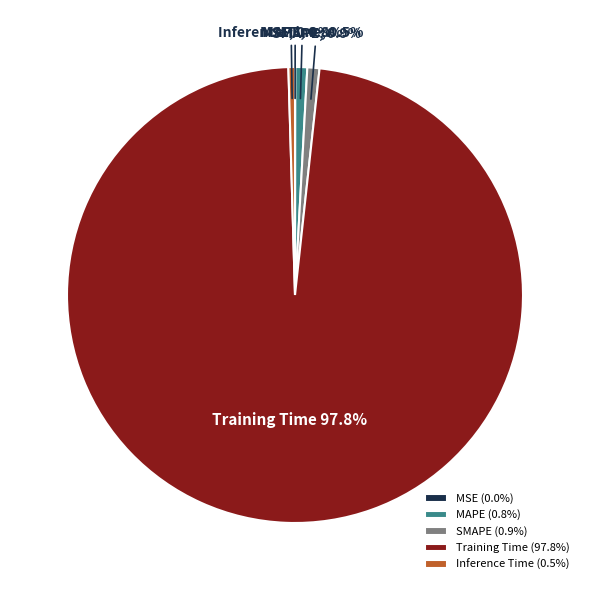

Is the sum of MAPE (0.8%) and SMAPE (0.9%) greater than half?

No